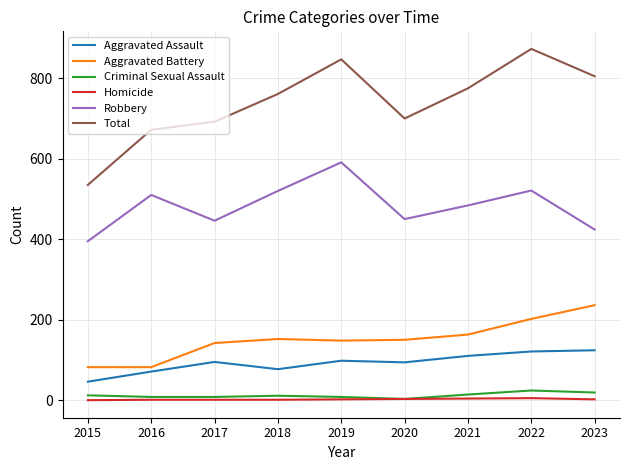

What is the average value of the Aggravated Battery series?

151